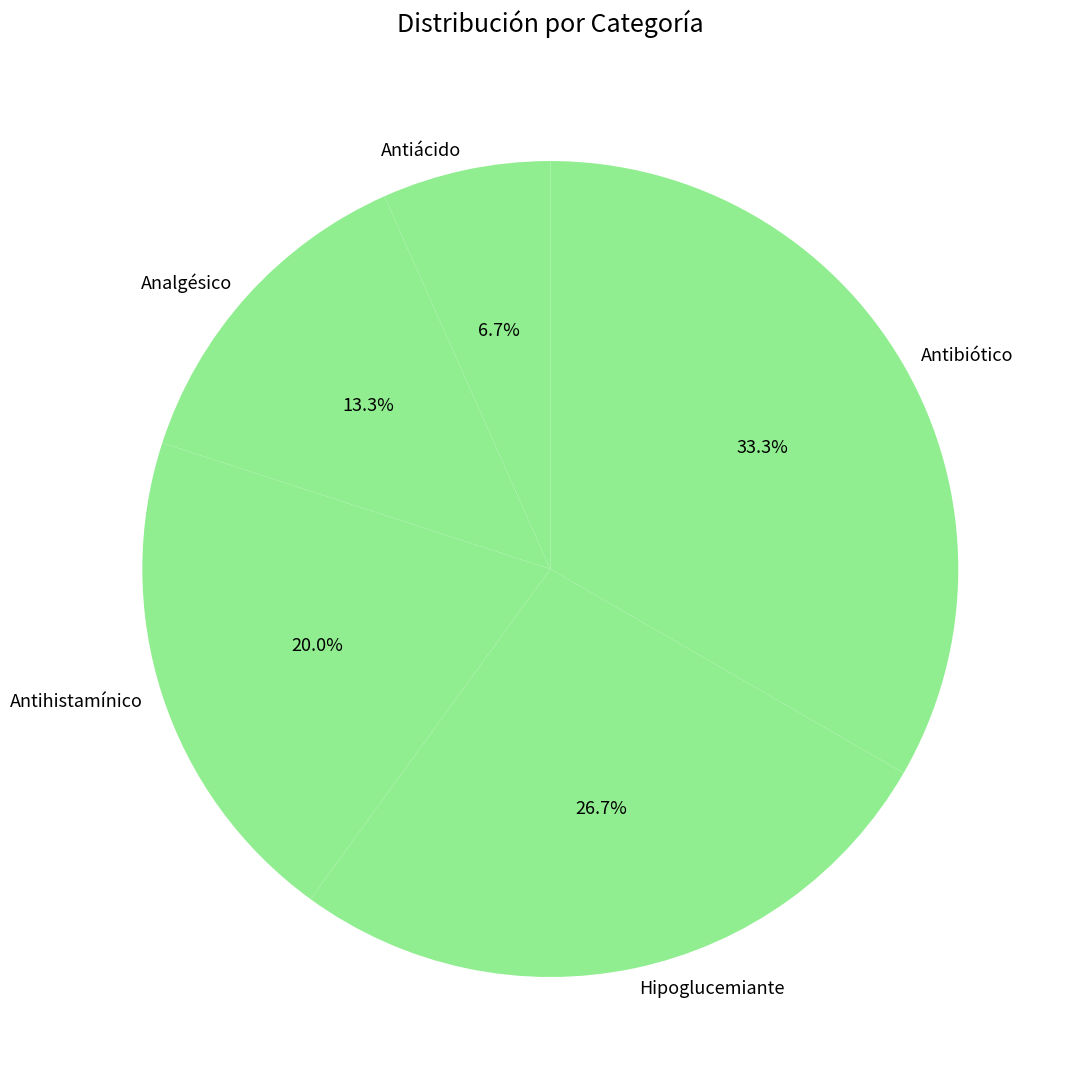

Does any single category account for the majority?

No